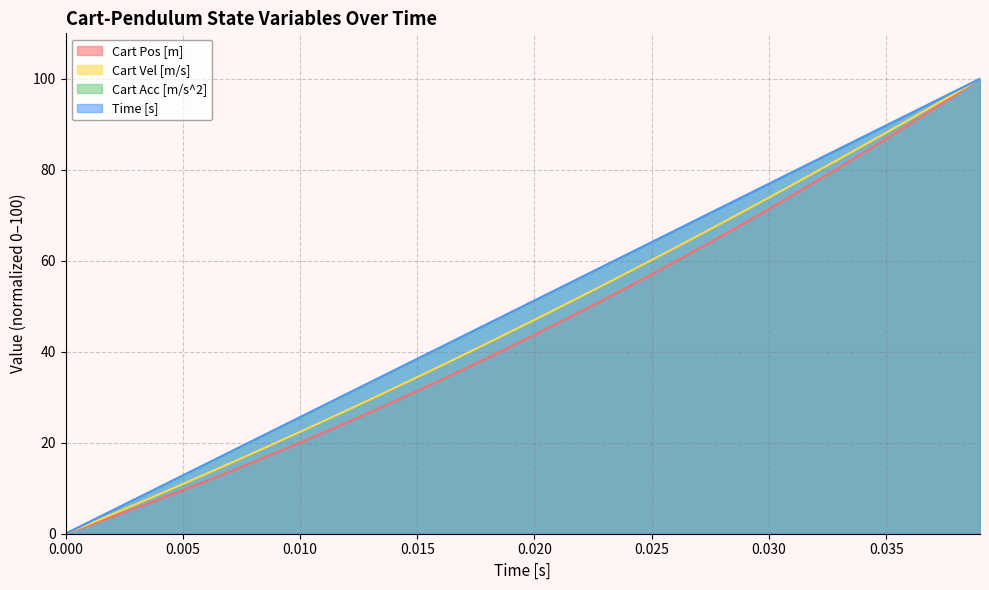

Which series has the largest range (max minus min)?

Cart Pos [m]